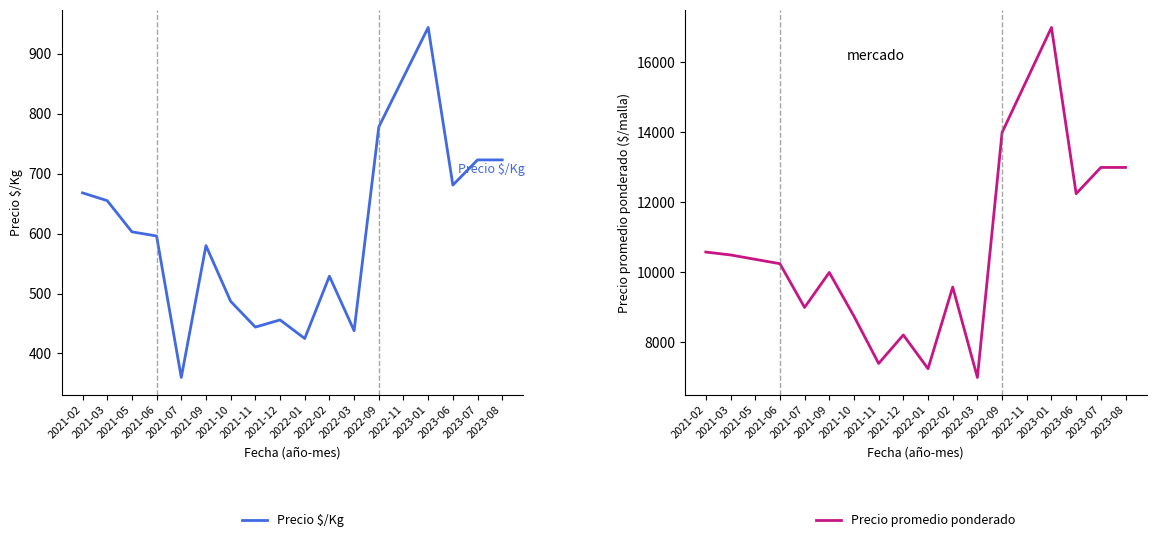

At which category does Precio $/Kg reach its first local valley?

2021-07